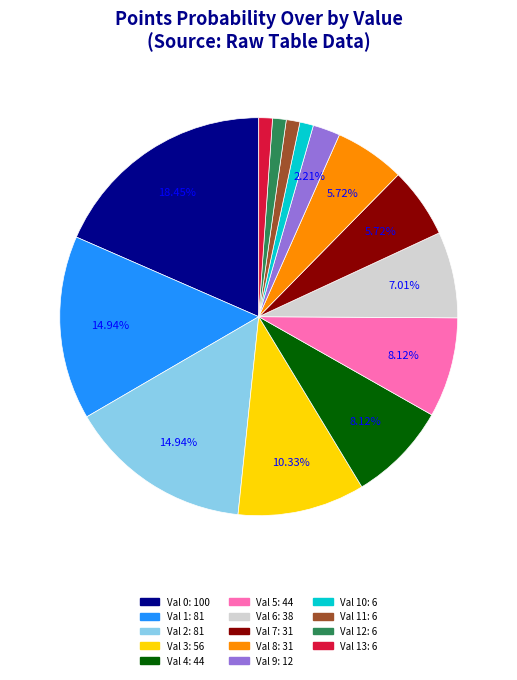

Does any single category account for the majority?

No